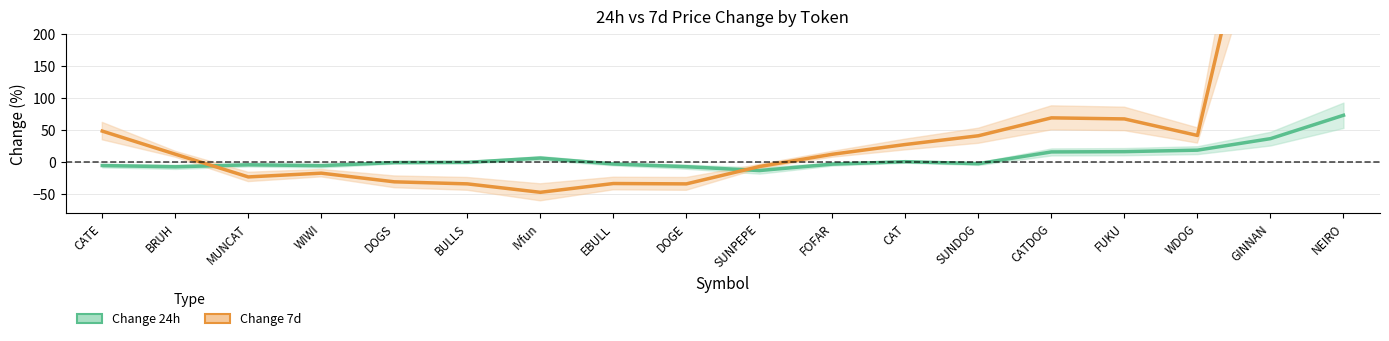

Reading left to right, transcribe all the data shown in this chart.

Change 24h: CATE=-5.4	BRUH=-7.3	MUNCAT=-4.2	WIWI=-5.5	DOGS=-0.7	BULLS=-0.4	IVfun=6.3	EBULL=-2.9	DOGE=-7.1	SUNPEPE=-13.2	FOFAR=-3.1	CAT=0.7	SUNDOG=-2.4	CATDOG=15.9	FUKU=16.3	WDOG=18.7	GINNAN=36.6	NEIRO=73.1
Change 7d: CATE=48.4	BRUH=12.4	MUNCAT=-23.1	WIWI=-17.3	DOGS=-30.8	BULLS=-34.0	IVfun=-47.2	EBULL=-33.4	DOGE=-34.0	SUNPEPE=-6.9	FOFAR=12.2	CAT=27.5	SUNDOG=41.1	CATDOG=69.1	FUKU=67.4	WDOG=41.6	GINNAN=528.9	NEIRO=1053.1